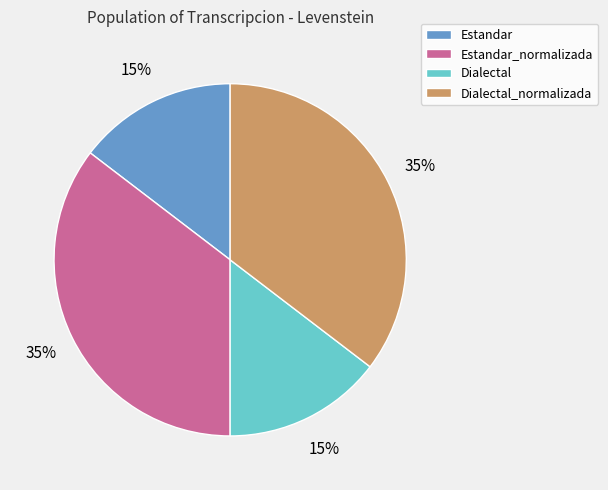

Is there any slice that represents more than half of the pie?

No